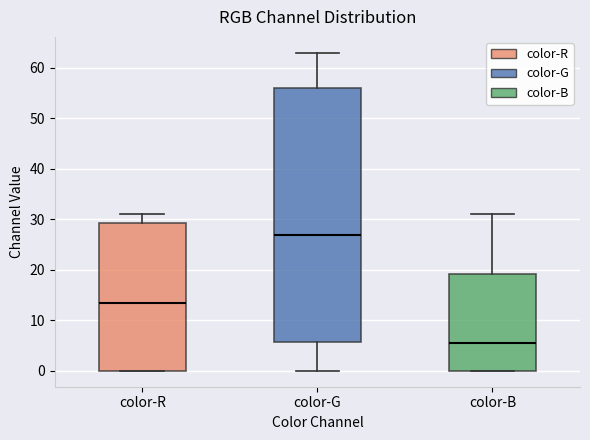

Which box's median line is the lowest?

color-B